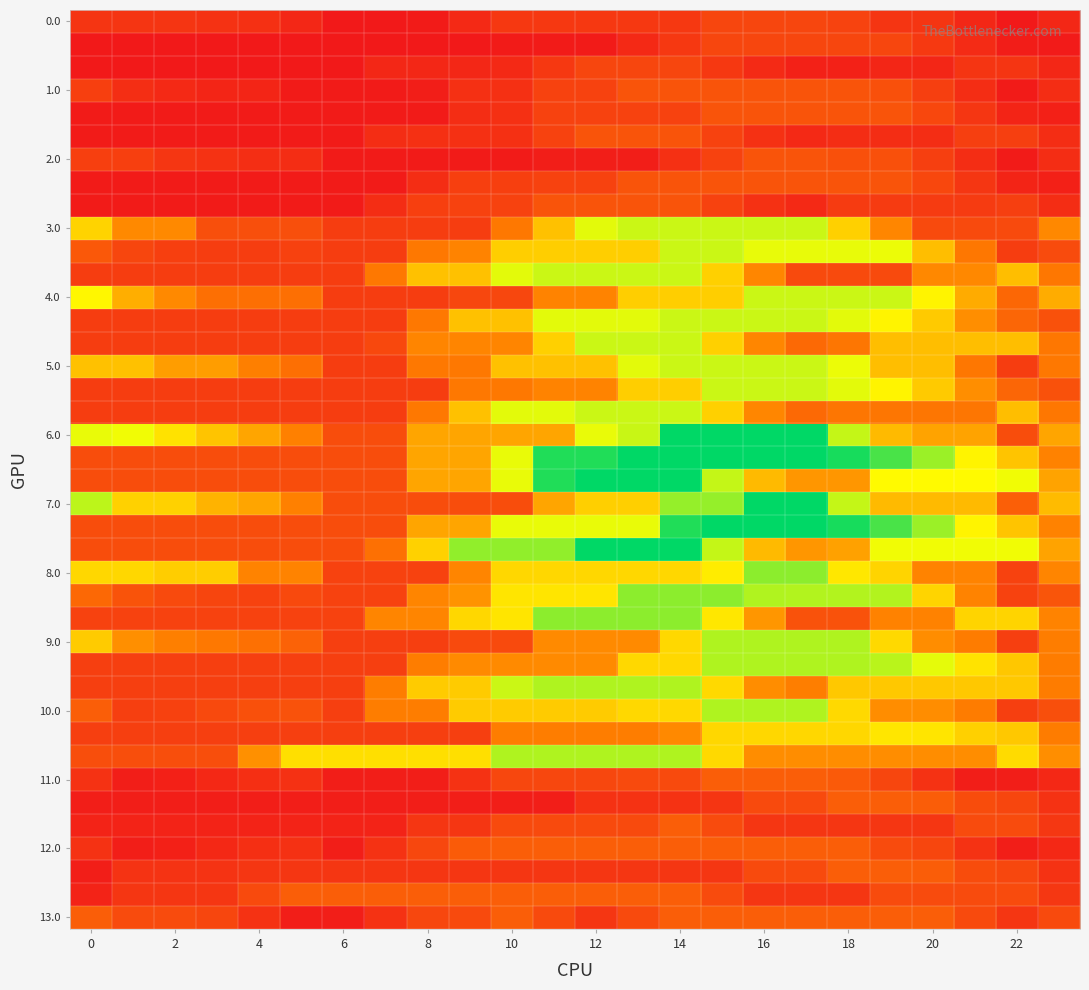

Reading left to right, what are all the values shown in this chart?

row_0: 45.1	45.1	45.1	40.8	39.4	28.6	12.8	12.8	15.5	31.7	47.8	47.8	47.8	47.8	47.8	64.0	64.0	64.0	60.3	44.5	44.5	28.6	12.8	29.0
row_1: 12.8	12.8	12.8	12.8	12.8	12.8	12.8	12.8	12.8	12.8	15.5	15.5	15.5	31.7	47.8	64.0	64.0	64.0	64.0	64.0	49.6	33.8	17.9	15.4
row_2: 12.8	12.8	12.8	12.8	12.8	12.8	12.8	29.0	29.0	29.0	31.7	47.8	64.0	64.0	64.0	48.2	32.3	22.9	22.9	28.3	28.3	44.5	44.5	28.6
row_3: 56.4	36.6	31.0	26.7	26.7	16.0	16.0	16.0	19.4	39.6	39.6	59.8	59.8	80.0	80.0	80.0	80.0	80.0	80.0	75.4	55.6	35.8	16.0	36.2
row_4: 16.0	16.0	16.0	16.0	16.0	16.0	16.0	16.0	16.0	36.2	39.6	59.8	59.8	59.8	59.8	80.0	80.0	80.0	80.0	80.0	65.6	45.8	26.2	21.1
row_5: 16.0	16.0	16.0	16.0	16.0	16.0	16.0	36.2	39.6	39.6	39.6	59.8	80.0	80.0	80.0	60.2	40.4	30.9	35.4	35.4	35.4	55.6	55.6	35.8
row_6: 56.4	56.4	46.2	41.9	37.0	35.8	16.0	16.0	16.0	16.0	16.0	19.4	19.4	19.4	39.6	59.8	80.0	80.0	75.4	75.4	55.6	35.8	16.0	36.2
row_7: 16.0	16.0	16.0	16.0	16.0	16.0	16.0	16.0	36.2	56.4	56.4	59.8	59.8	80.0	80.0	80.0	80.0	80.0	80.0	80.0	65.6	45.8	26.2	21.1
row_8: 16.0	16.0	16.0	16.0	16.0	16.0	16.0	36.2	56.4	59.8	59.8	80.0	80.0	80.0	80.0	60.2	40.4	30.9	51.2	51.2	51.2	51.2	55.6	35.8
row_9: 204.4	138.0	138.0	74.3	74.3	74.3	53.6	53.6	53.6	53.6	121.3	188.9	256.6	268.0	268.0	268.0	268.0	268.0	201.7	135.3	69.0	69.0	69.0	136.7
row_10: 85.0	64.1	56.2	53.6	53.6	58.8	53.6	53.6	121.3	132.7	200.3	200.3	200.3	200.3	268.0	268.0	254.5	254.3	254.3	252.6	186.3	119.9	53.6	69.3
row_11: 53.6	53.6	53.6	53.6	53.6	53.6	53.6	121.3	188.9	188.9	256.6	268.0	268.0	268.0	268.0	201.7	135.3	69.0	69.0	69.0	136.7	136.7	186.3	119.9
row_12: 237.5	171.1	138.1	111.0	111.0	111.0	53.6	53.6	53.6	65.0	65.0	132.7	132.7	200.3	200.3	200.3	268.0	268.0	268.0	268.0	234.8	168.4	102.1	169.8
row_13: 53.6	53.6	53.6	53.6	53.6	53.6	53.6	53.6	121.3	188.9	188.9	256.6	256.6	256.6	268.0	268.0	268.0	268.0	256.6	234.1	197.0	142.2	99.7	76.7
row_14: 53.6	53.6	53.6	53.6	53.6	53.6	53.6	66.8	134.5	134.5	134.5	202.1	268.0	268.0	268.0	201.7	135.3	103.1	118.6	186.3	186.3	186.3	186.3	119.9
row_15: 188.9	188.9	155.9	155.9	128.3	111.0	53.6	53.6	121.3	121.3	188.9	188.9	188.9	256.6	268.0	268.0	268.0	268.0	252.6	186.3	186.3	119.9	53.6	121.3
row_16: 53.6	53.6	53.6	53.6	53.6	53.6	53.6	53.6	53.6	121.3	121.3	132.7	132.7	200.3	200.3	268.0	268.0	268.0	256.6	234.1	197.0	142.2	99.7	76.7
row_17: 53.6	53.6	53.6	53.6	53.6	53.6	53.6	53.6	121.3	188.9	256.6	256.6	268.0	268.0	268.0	201.7	135.3	103.1	118.6	118.6	118.6	118.6	186.3	119.9
row_18: 253.8	250.7	217.6	190.6	162.9	129.4	72.0	72.0	162.9	162.9	162.9	162.9	253.8	269.1	360.0	360.0	360.0	360.0	270.9	181.8	161.1	161.1	72.0	162.9
row_19: 72.0	72.0	72.0	72.0	72.0	72.0	72.0	72.0	162.9	162.9	253.8	344.7	344.7	360.0	360.0	360.0	360.0	360.0	348.6	326.1	289.0	234.2	191.7	131.9
row_20: 72.0	72.0	72.0	72.0	72.0	72.0	72.0	72.0	162.9	162.9	253.8	344.7	360.0	360.0	360.0	270.9	181.8	149.6	149.6	240.5	240.5	240.5	250.2	161.1
row_21: 274.5	202.8	202.8	175.7	162.9	129.4	72.0	72.0	72.0	72.0	72.0	162.9	200.8	200.8	291.7	291.7	360.0	360.0	270.9	181.8	181.8	181.8	92.7	183.6
row_22: 72.0	72.0	72.0	72.0	72.0	72.0	72.0	72.0	162.9	162.9	253.8	253.8	253.8	253.8	344.7	360.0	360.0	360.0	348.6	326.1	289.0	234.2	191.7	131.9
row_23: 72.0	72.0	72.0	72.0	72.0	72.0	72.0	112.3	203.2	294.1	294.1	294.1	360.0	360.0	360.0	270.9	181.8	149.6	159.3	250.2	250.2	250.2	250.2	161.1
row_24: 208.7	208.7	199.7	199.7	132.5	132.5	59.2	59.2	59.2	133.9	208.7	208.7	208.7	208.7	208.7	227.7	296.0	296.0	222.7	205.7	132.5	132.5	59.2	133.9
row_25: 102.7	78.8	68.0	62.4	59.8	67.3	59.2	59.2	133.9	146.5	221.2	221.2	221.2	296.0	296.0	296.0	279.5	279.0	279.0	279.0	205.7	132.5	59.2	81.0
row_26: 59.2	59.2	59.2	59.2	59.2	59.2	59.2	133.9	133.9	208.7	221.2	296.0	296.0	296.0	296.0	222.7	149.5	77.7	77.7	131.0	131.0	205.7	205.7	132.5
row_27: 197.4	143.5	128.3	121.1	111.3	95.6	56.0	56.0	56.0	67.9	67.9	138.6	138.6	138.6	209.3	280.0	280.0	280.0	280.0	210.7	141.4	125.3	56.0	126.7
row_28: 56.0	56.0	56.0	56.0	56.0	56.0	56.0	56.0	126.7	138.6	138.6	138.6	138.6	209.3	209.3	280.0	280.0	280.0	280.0	275.4	256.0	219.0	194.4	125.2
row_29: 56.0	56.0	56.0	56.0	56.0	56.0	56.0	126.7	197.4	197.4	268.1	280.0	280.0	280.0	280.0	210.7	141.4	127.0	194.6	194.6	194.6	194.6	194.6	125.3
row_30: 92.1	56.0	58.7	67.4	75.6	77.8	56.0	126.7	126.7	197.4	197.4	197.4	197.4	209.3	209.3	280.0	280.0	280.0	210.7	141.4	141.4	125.3	56.0	74.1
row_31: 56.0	56.0	56.0	56.0	56.0	56.0	56.0	56.0	56.0	56.0	126.7	126.7	126.7	126.7	137.9	208.6	208.6	208.6	208.6	222.1	220.6	201.4	194.6	125.3
row_32: 73.5	73.5	73.5	73.5	144.2	214.9	214.9	214.9	214.9	214.9	280.0	280.0	280.0	280.0	280.0	210.7	141.4	141.4	141.4	141.4	141.4	141.4	212.1	142.8
row_33: 41.2	18.4	21.1	29.8	38.0	40.2	18.4	18.4	18.4	41.6	64.9	64.9	64.9	68.8	68.8	92.0	92.0	92.0	86.7	63.9	41.2	18.4	18.4	29.8
row_34: 18.4	18.4	18.4	18.4	18.4	18.4	18.4	18.4	18.4	18.4	18.4	18.4	41.6	41.6	41.6	44.9	68.2	68.2	91.4	91.4	89.9	70.7	63.9	41.2
row_35: 24.1	24.1	24.1	24.1	24.1	24.1	24.1	24.1	45.5	45.5	68.8	68.8	68.8	68.8	92.0	69.2	46.5	46.5	46.5	46.5	46.5	69.7	69.7	46.9
row_36: 41.2	18.4	21.1	29.8	38.0	40.2	18.4	41.6	64.9	88.1	92.0	92.0	92.0	92.0	92.0	92.0	92.0	92.0	92.0	69.2	63.9	41.2	18.4	29.8
row_37: 19.0	42.2	42.2	42.2	45.5	45.5	45.5	45.5	45.5	45.5	45.5	45.5	45.5	45.5	45.5	45.5	68.8	68.8	92.0	92.0	90.5	71.3	64.5	41.8
row_38: 24.1	45.5	45.5	45.5	68.8	92.0	92.0	92.0	92.0	92.0	92.0	92.0	92.0	92.0	92.0	69.2	46.5	46.5	46.5	69.7	69.7	69.7	69.7	46.9
row_39: 92.0	69.2	69.2	63.9	41.2	18.4	18.4	41.6	64.9	67.8	91.1	68.3	45.5	68.8	92.0	92.0	92.0	92.0	92.0	92.0	91.1	68.3	45.5	68.8